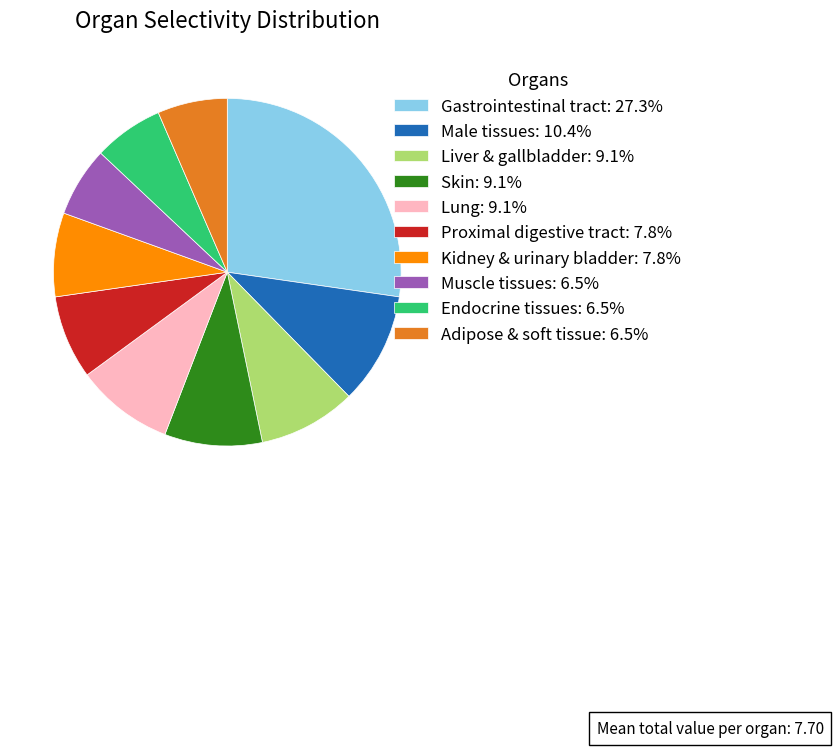

What is the ratio of the value at Liver & gallbladder: 9.1% to the value at Skin: 9.1%?

1.0